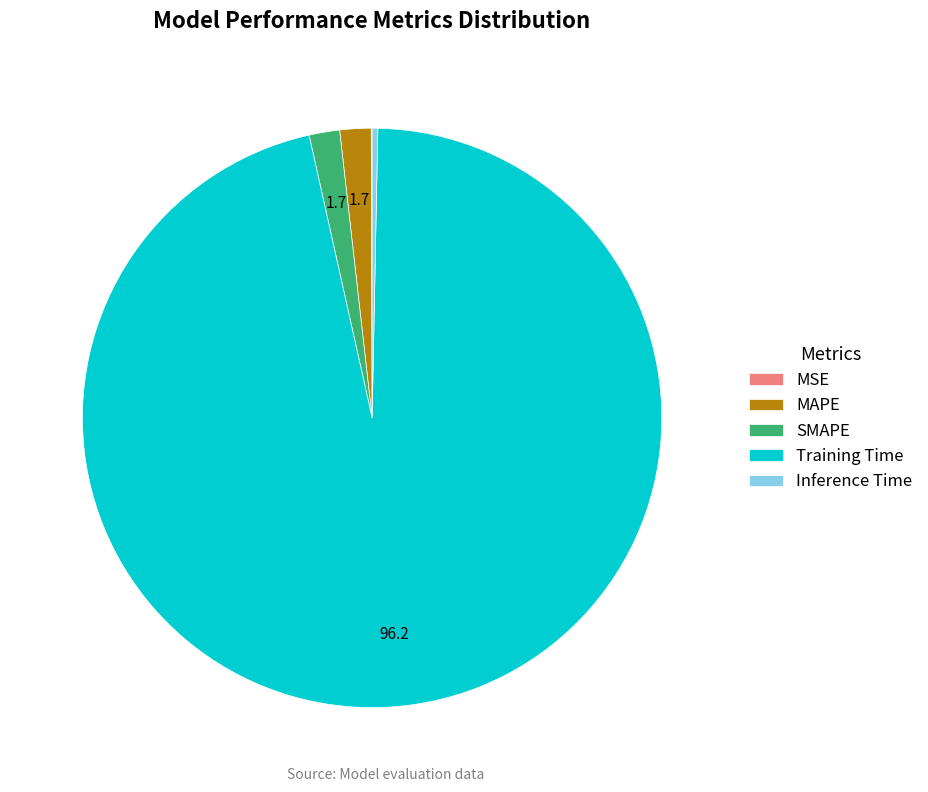

Which category accounts for the majority?

Training Time